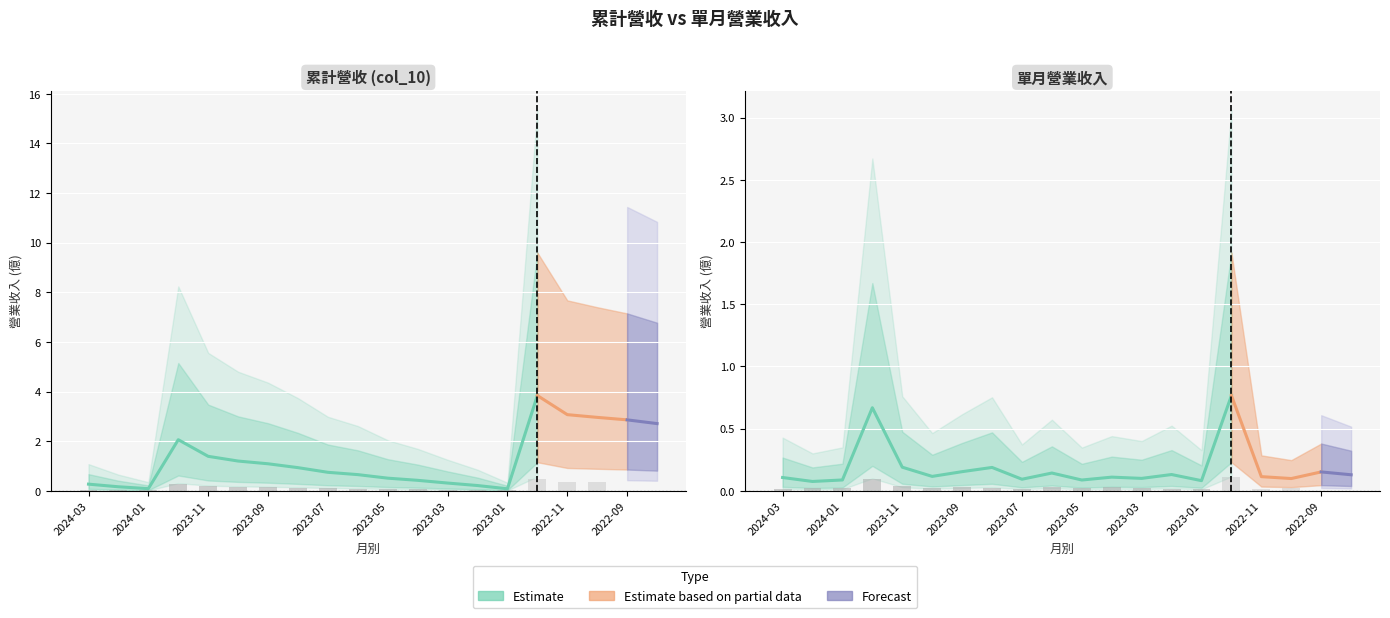

Reading left to right, transcribe all the data shown in this chart.

累計營收(col_10): 0.3	0.2	0.1	2.1	1.4	1.2	1.1	0.9	0.7	0.7	0.5	0.4	0.3	0.2	0.1	3.8	3.1	3.0	2.9	2.7
單月營業收入: 0.1	0.1	0.1	0.7	0.2	0.1	0.2	0.2	0.1	0.1	0.1	0.1	0.1	0.1	0.1	0.8	0.1	0.1	0.2	0.1